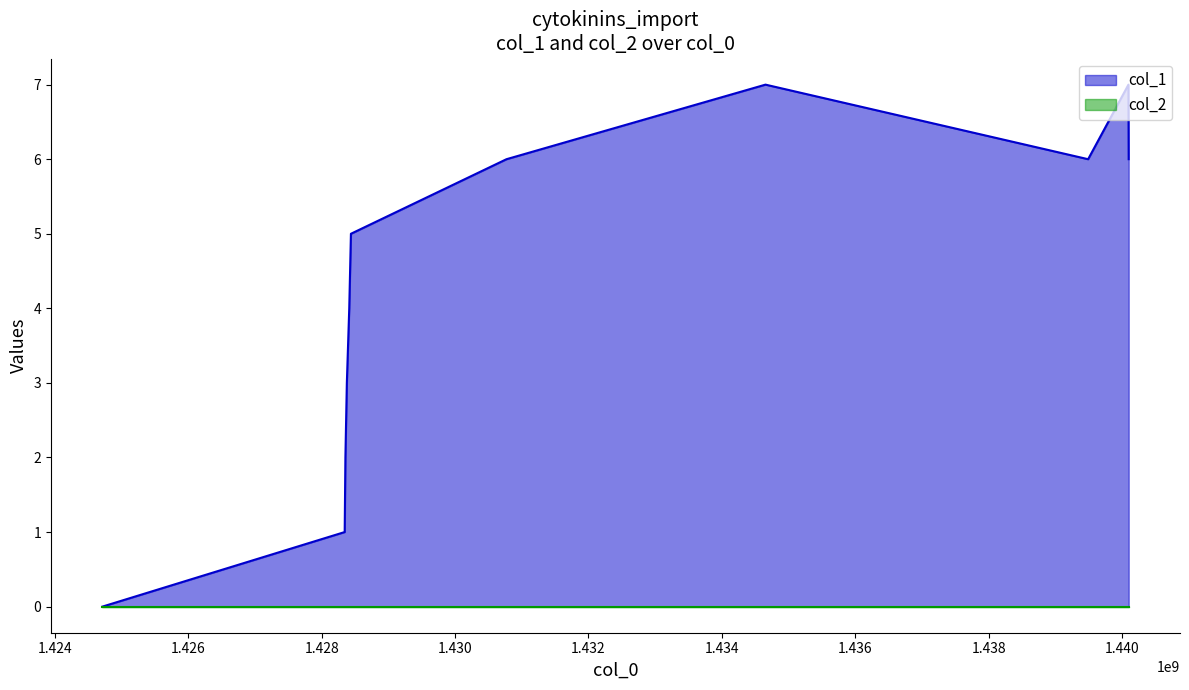

Reading left to right, list all the values displayed in this chart.

0	1	2	3	4	5	6	7	6	7	6